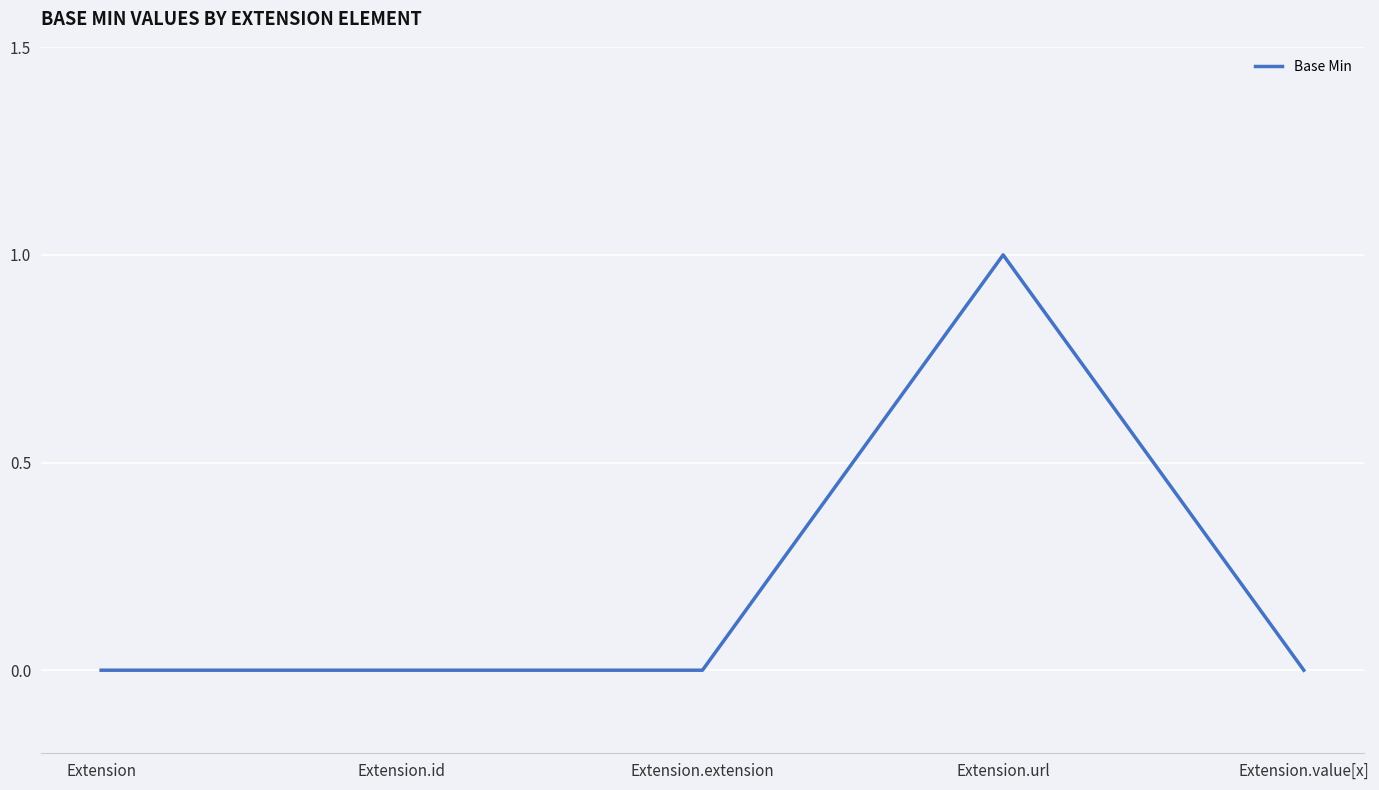

The chart shows a value of 0 at Extension.extension. True or false?

True